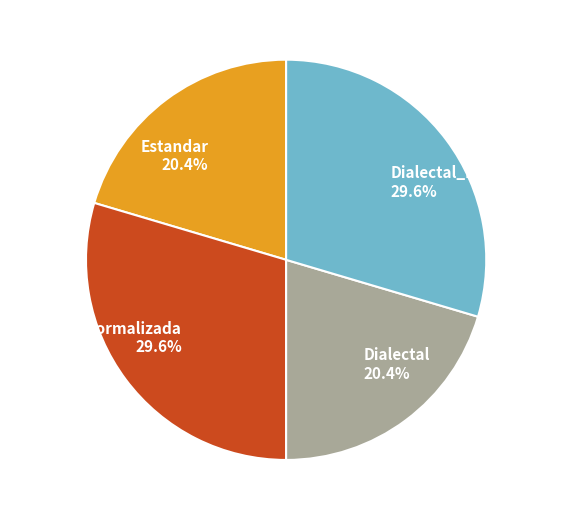

To the nearest percent, what is the combined percentage of Dialectal and Dialectal_normalizada?

50%